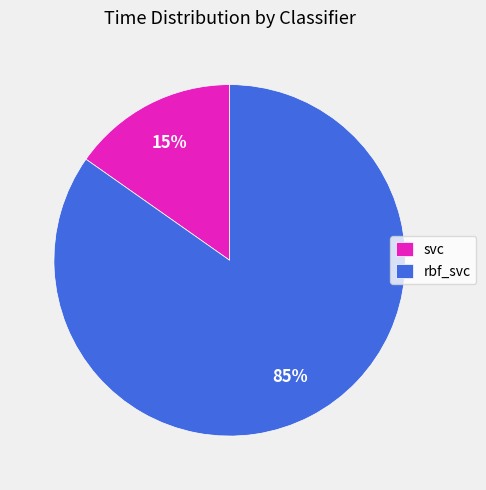

True or false: svc accounts for 8% of the total.

False